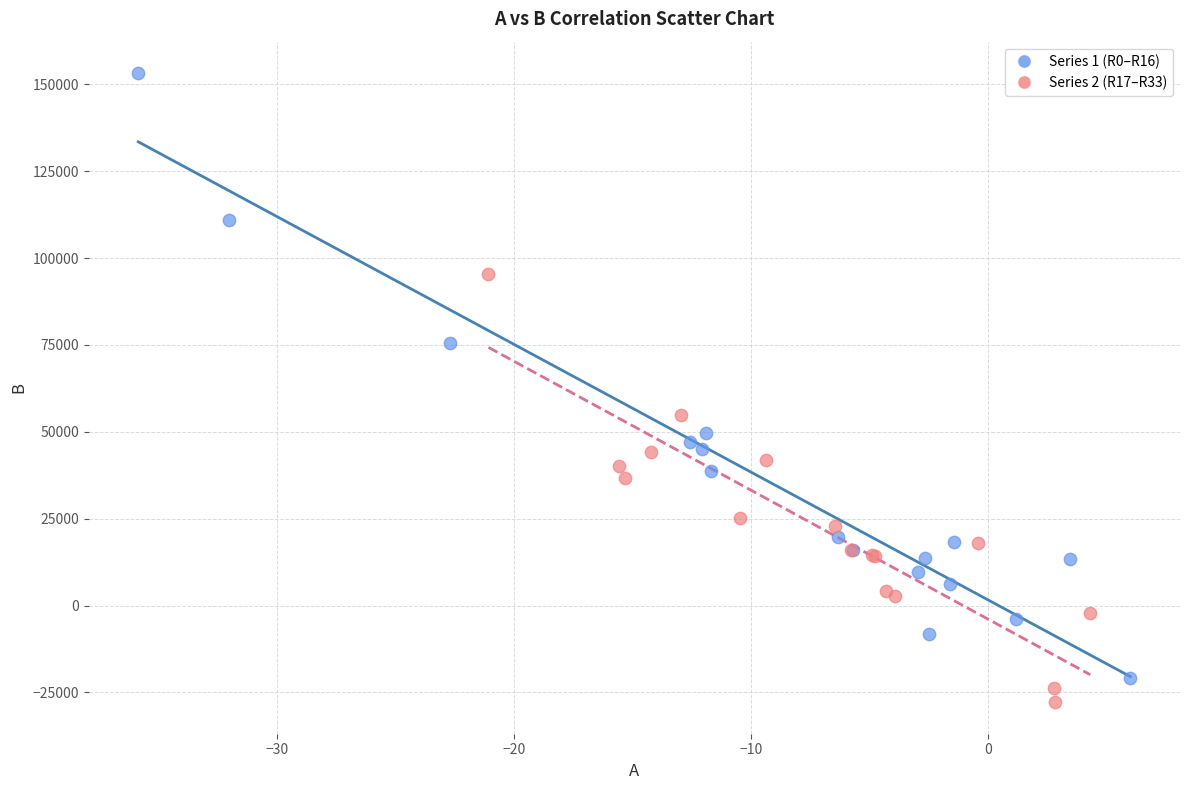

Which series has the widest spread of Y values?

Series 1 (R0–R16)